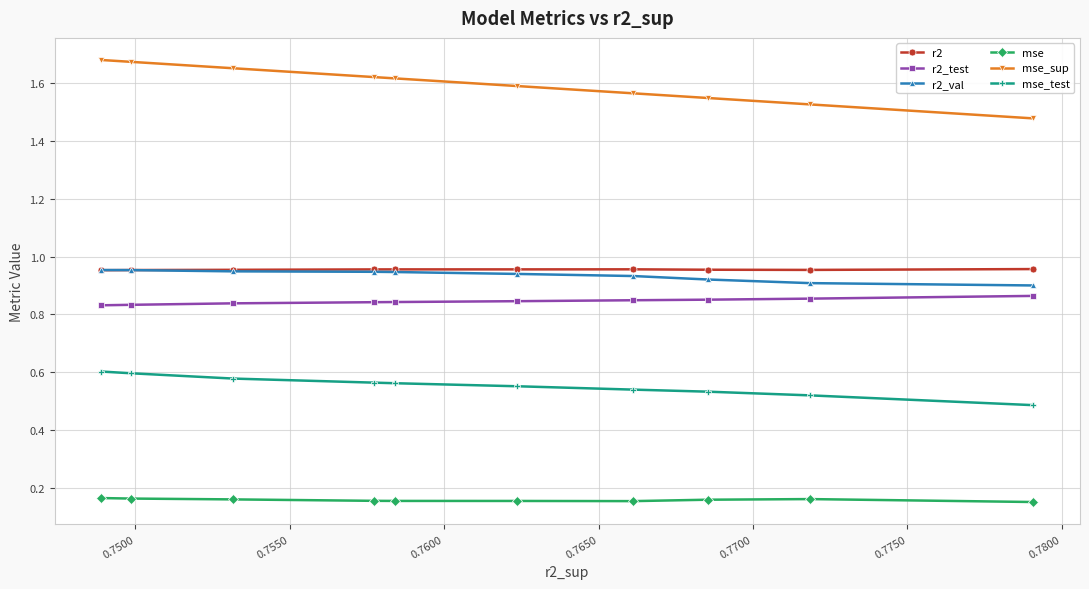

Which series has the largest total across all categories?

mse_sup